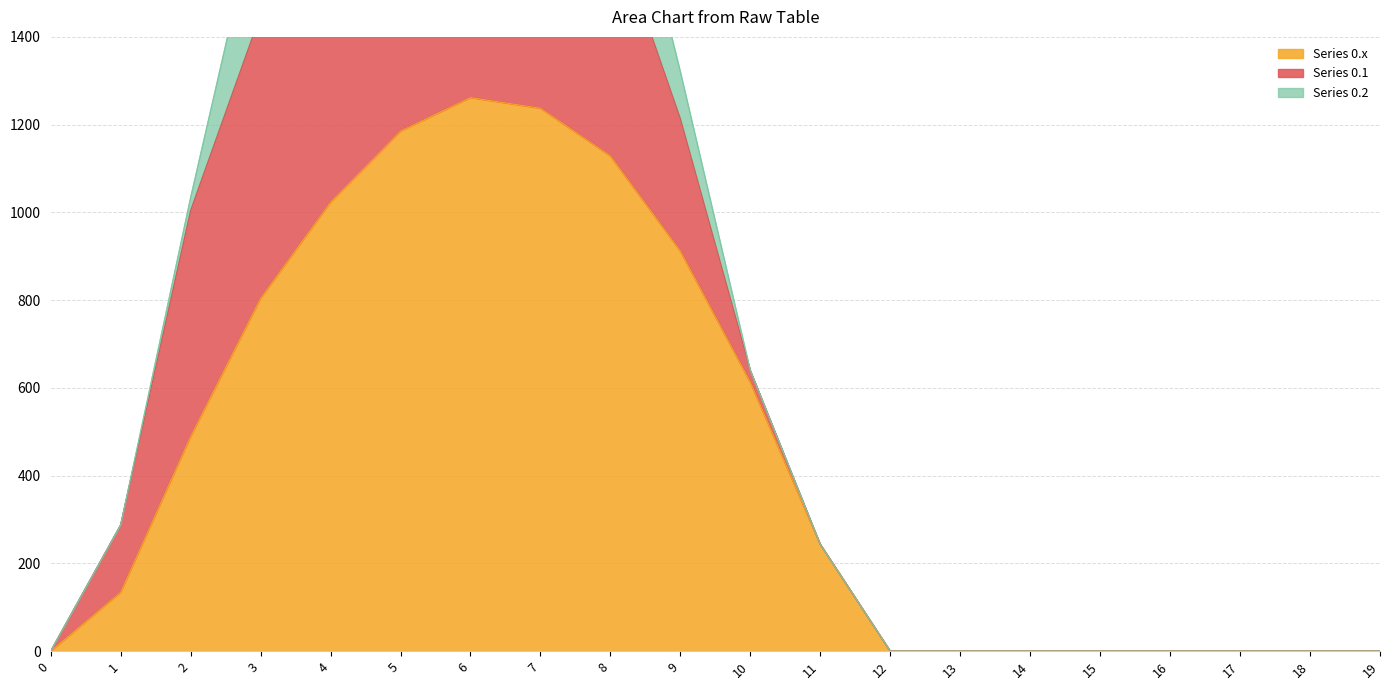

True or false: Series 0.1 has a value of 715.3 at 7.

True